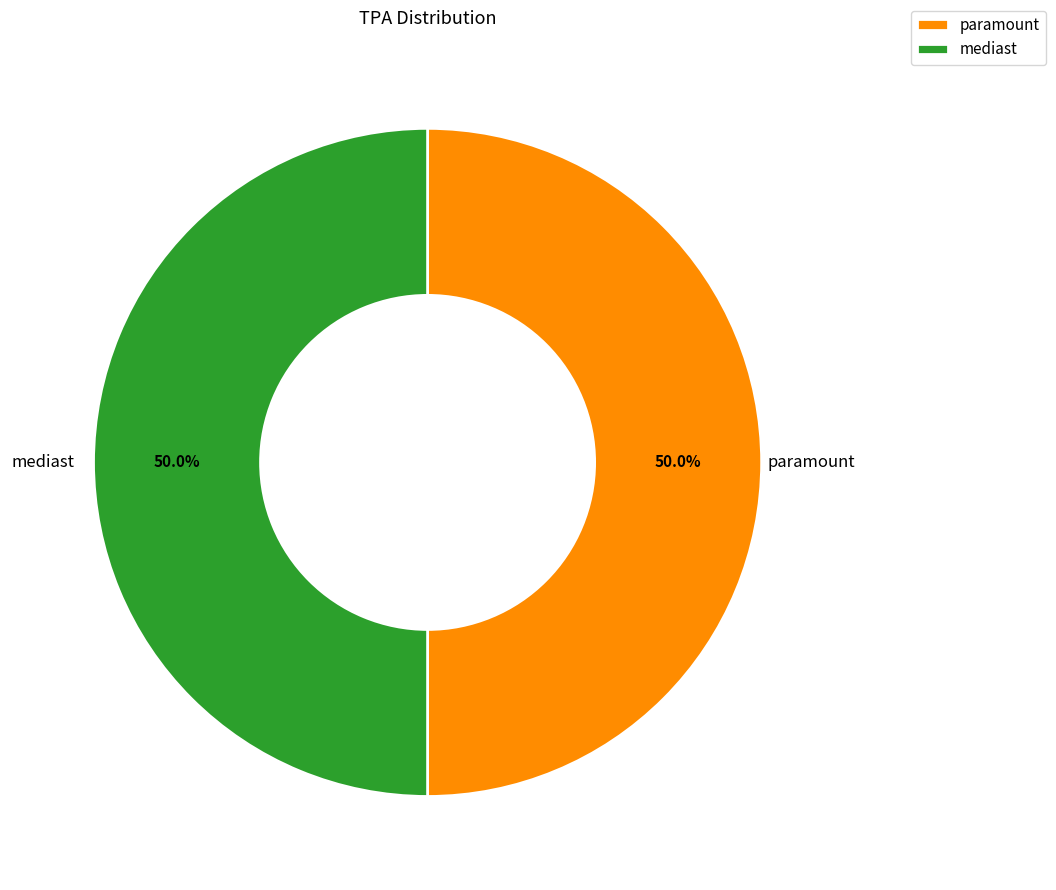

To the nearest percent, what is the average slice percentage?

50%